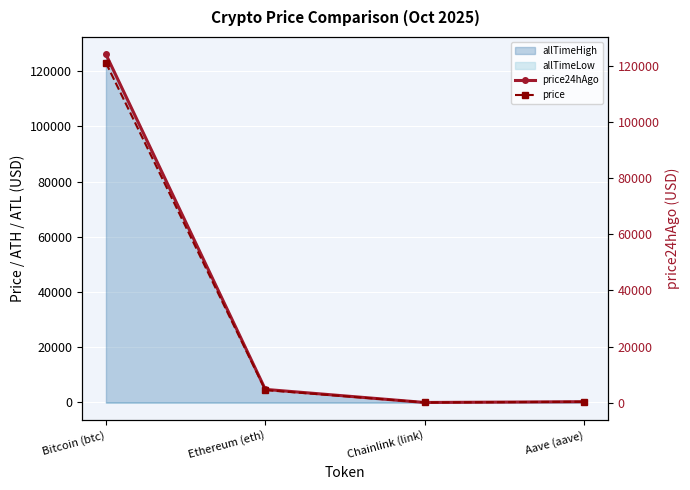

What is the sum of all price values?

126007.8